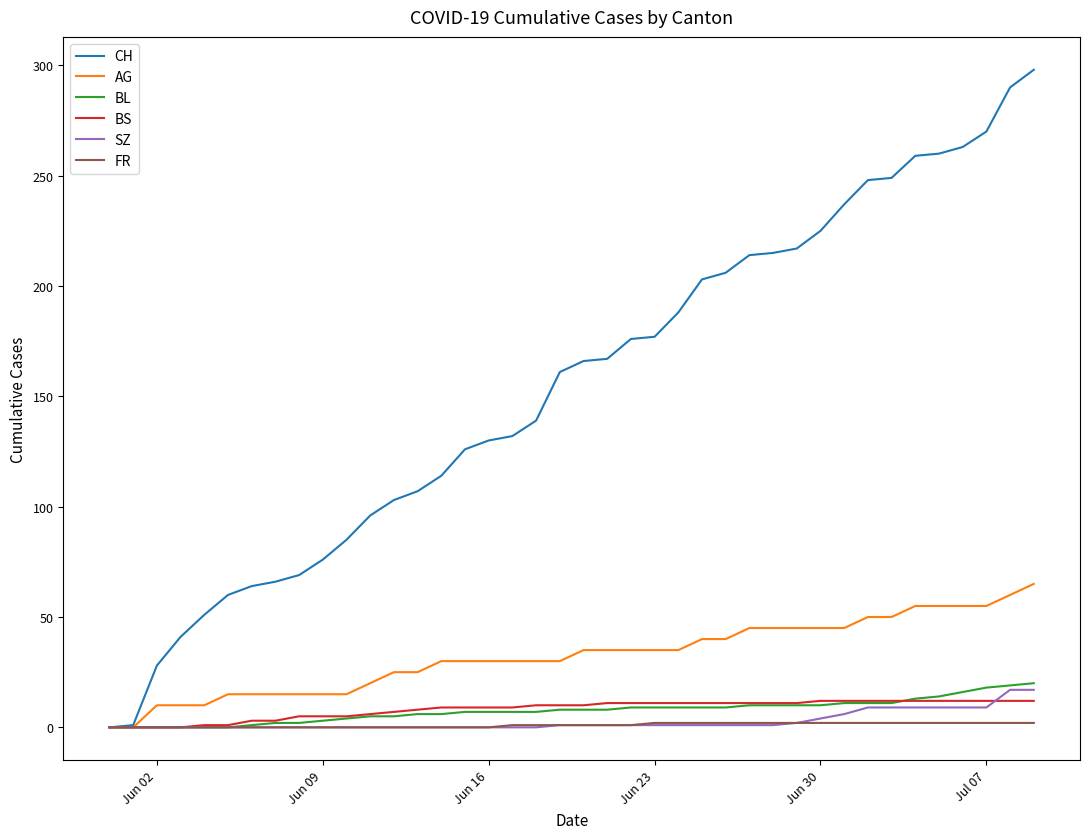

What is the difference between the second highest and second lowest values in the SZ series?

17